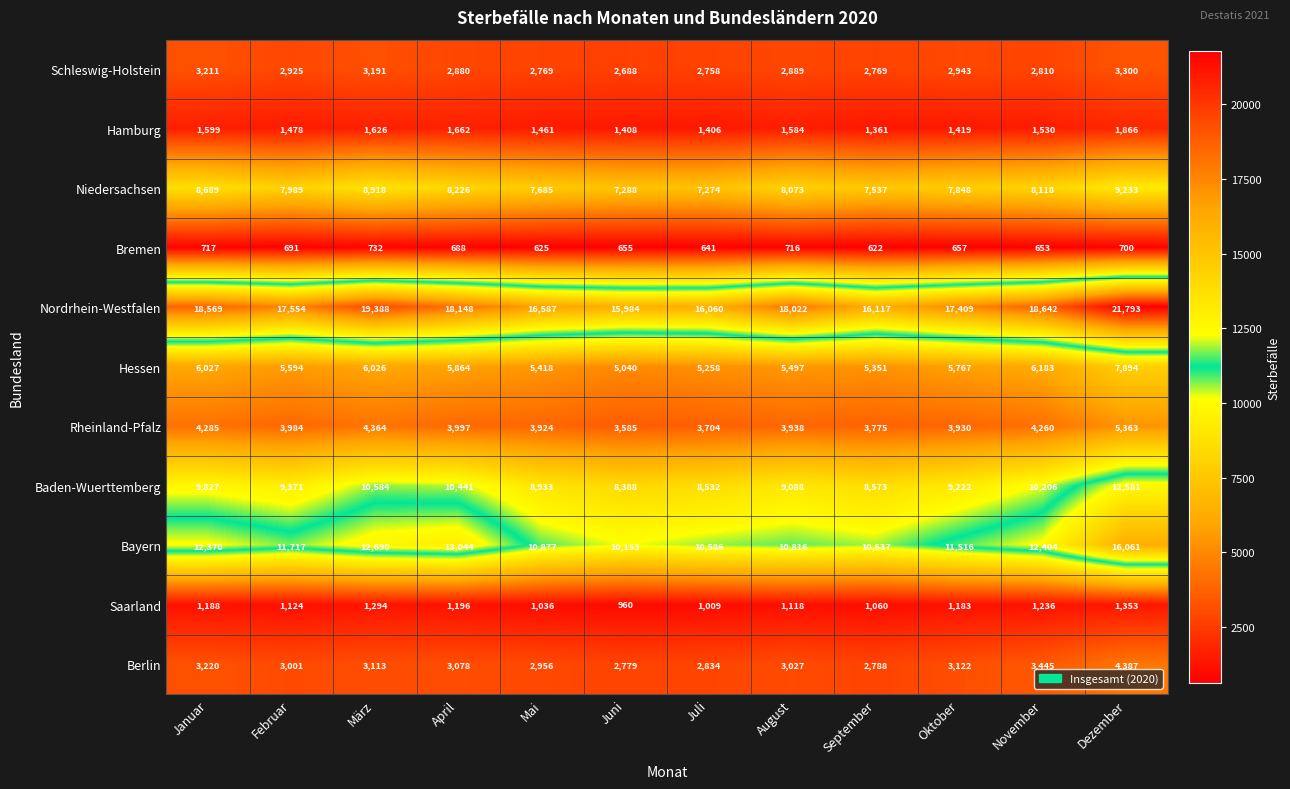

True or false: Rheinland-Pfalz has a value of 3938 at August.

True